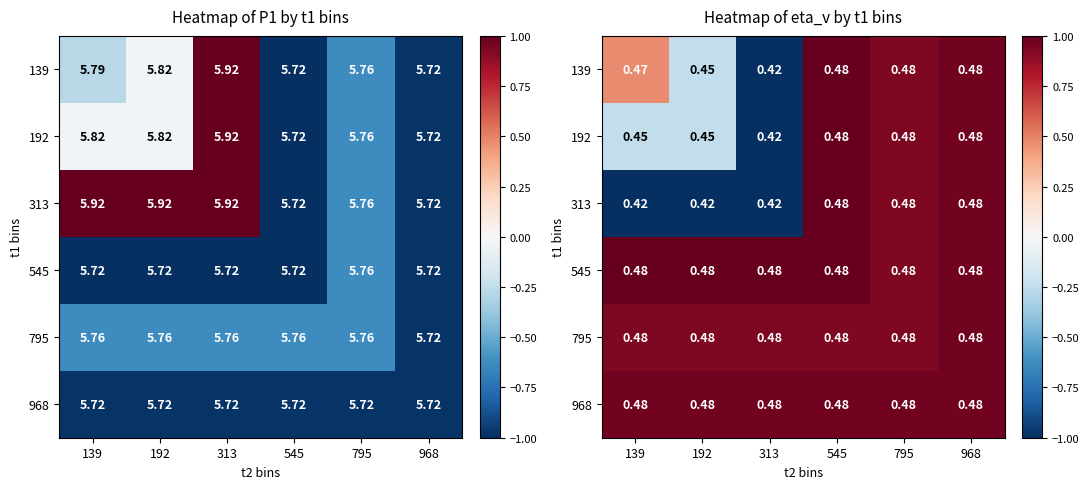

At which label does 139 reach its minimum?

313